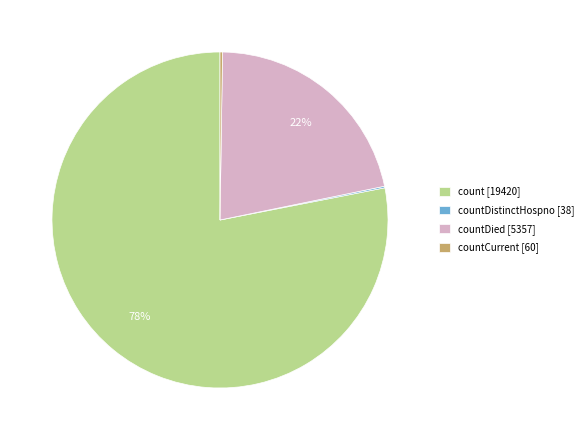

To the nearest percent, what is the difference between the largest and smallest slice percentages?

78%